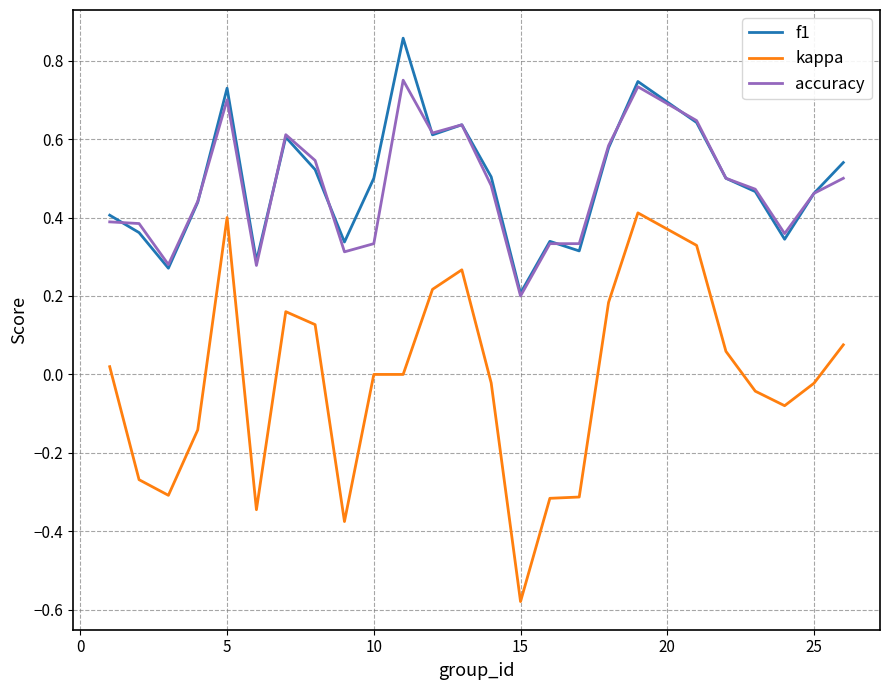

How many distinct data groups are displayed?

3